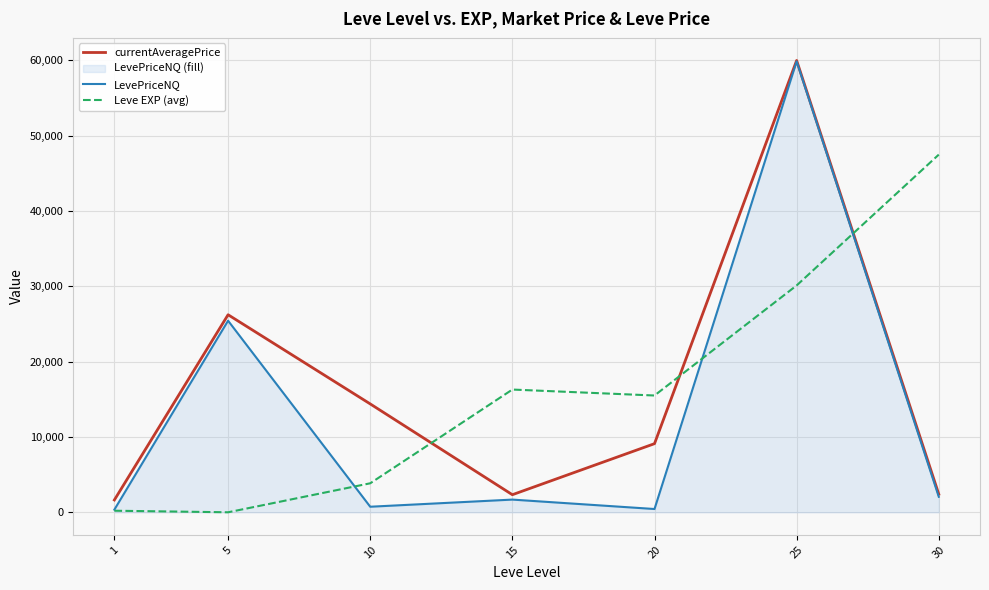

Which category has the highest value across all series?

25